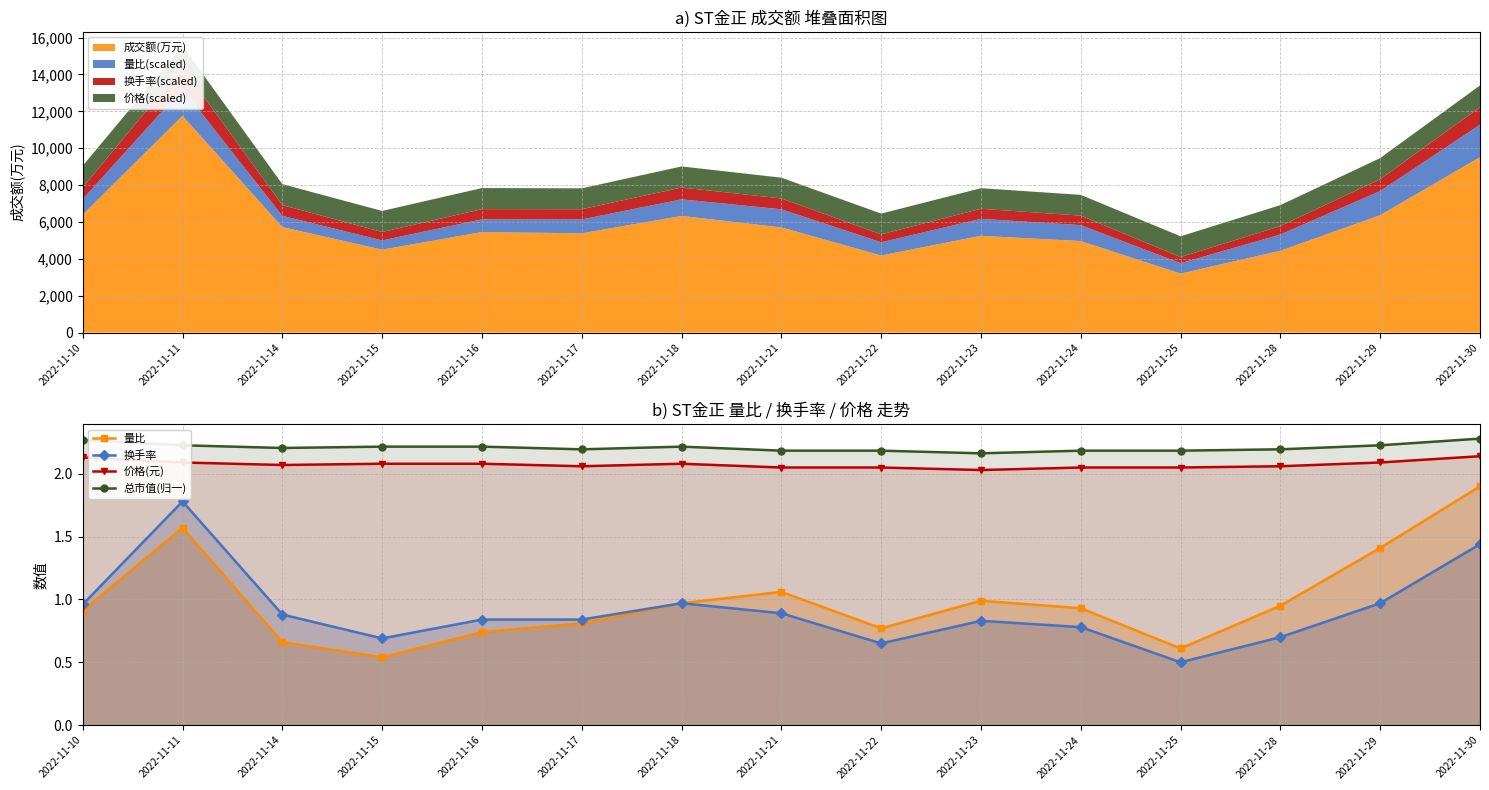

Reading left to right, what are all the values shown in this chart?

量比: 2022-11-10=0.9	2022-11-11=1.6	2022-11-14=0.7	2022-11-15=0.5	2022-11-16=0.7	2022-11-17=0.8	2022-11-18=1.0	2022-11-21=1.1	2022-11-22=0.8	2022-11-23=1.0	2022-11-24=0.9	2022-11-25=0.6	2022-11-28=0.9	2022-11-29=1.4	2022-11-30=1.9
换手率: 2022-11-10=1.0	2022-11-11=1.8	2022-11-14=0.9	2022-11-15=0.7	2022-11-16=0.8	2022-11-17=0.8	2022-11-18=1.0	2022-11-21=0.9	2022-11-22=0.7	2022-11-23=0.8	2022-11-24=0.8	2022-11-25=0.5	2022-11-28=0.7	2022-11-29=1.0	2022-11-30=1.4
价格(元): 2022-11-10=2.1	2022-11-11=2.1	2022-11-14=2.1	2022-11-15=2.1	2022-11-16=2.1	2022-11-17=2.1	2022-11-18=2.1	2022-11-21=2.0	2022-11-22=2.0	2022-11-23=2.0	2022-11-24=2.0	2022-11-25=2.0	2022-11-28=2.1	2022-11-29=2.1	2022-11-30=2.1
总市值(归一): 2022-11-10=2.3	2022-11-11=2.2	2022-11-14=2.2	2022-11-15=2.2	2022-11-16=2.2	2022-11-17=2.2	2022-11-18=2.2	2022-11-21=2.2	2022-11-22=2.2	2022-11-23=2.2	2022-11-24=2.2	2022-11-25=2.2	2022-11-28=2.2	2022-11-29=2.2	2022-11-30=2.3